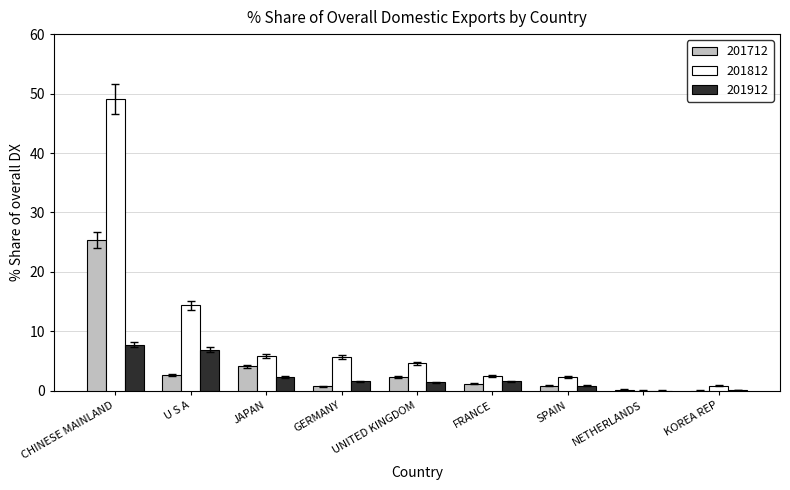

The 201712 series shows 1.2 at FRANCE. True or false?

True